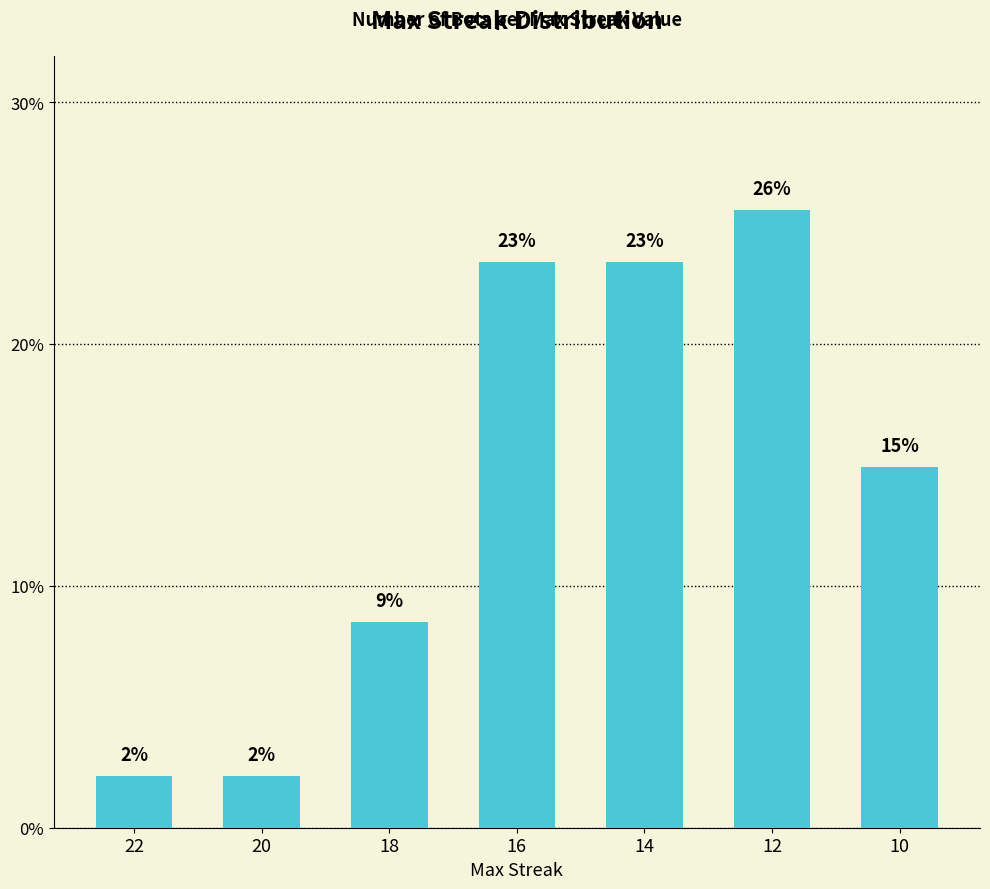

Are the bars horizontal?

No